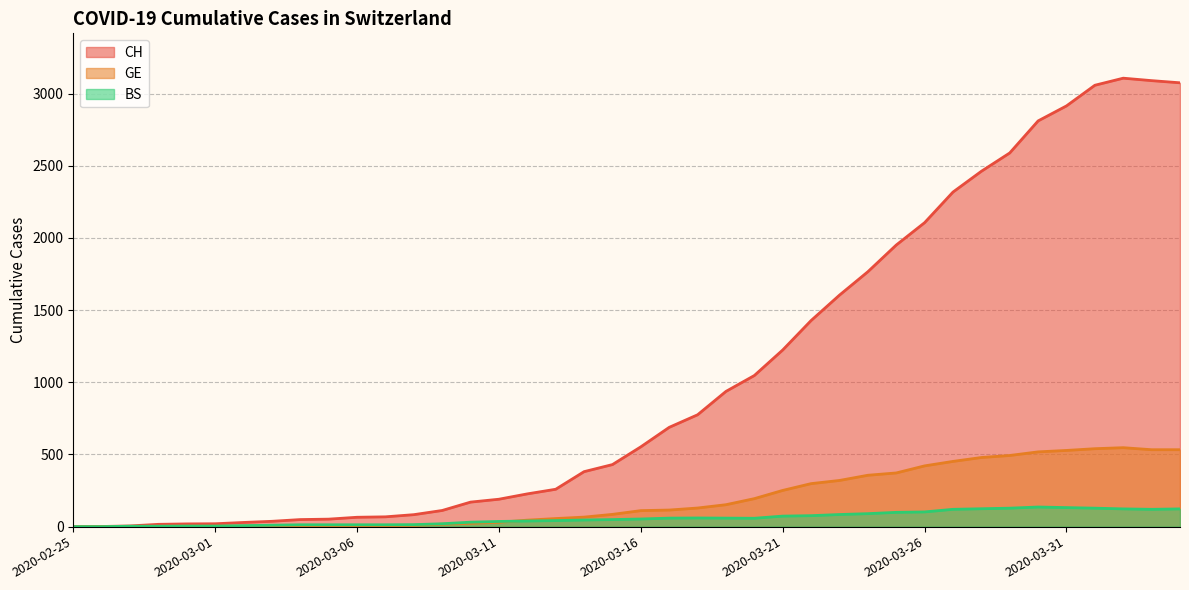

Where is GE nearest to the value 273?

2020-03-21